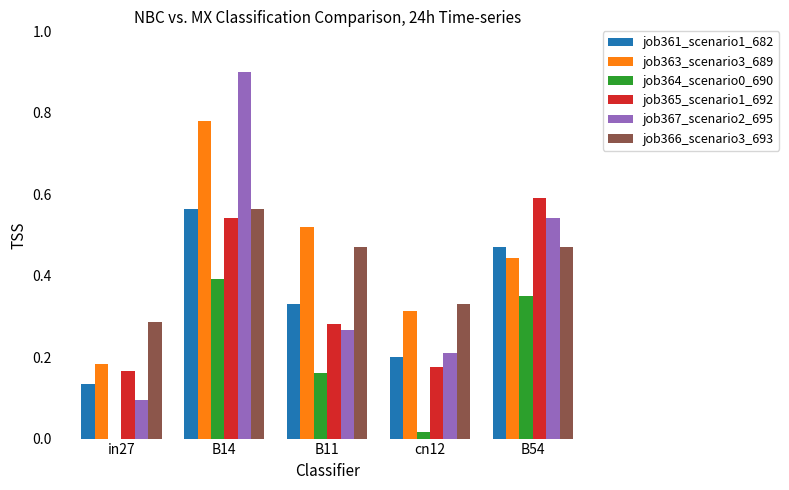

What is the sum of the job366_scenario3_693 values at B14 and B11?

1.0